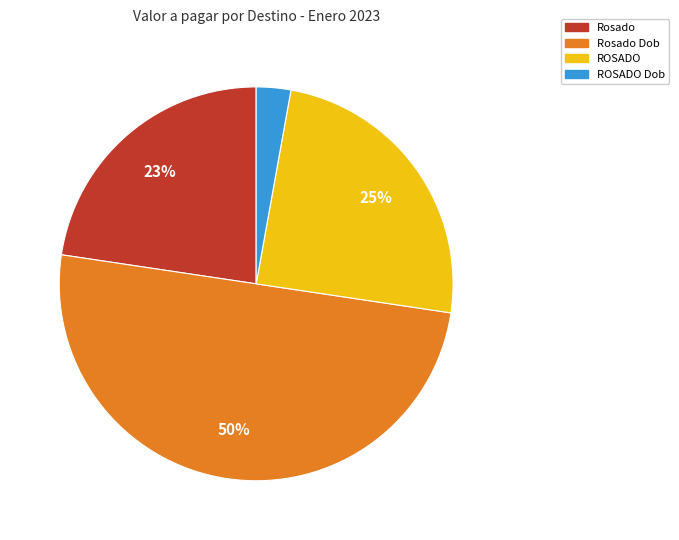

To the nearest percent, what is the average slice percentage?

25%